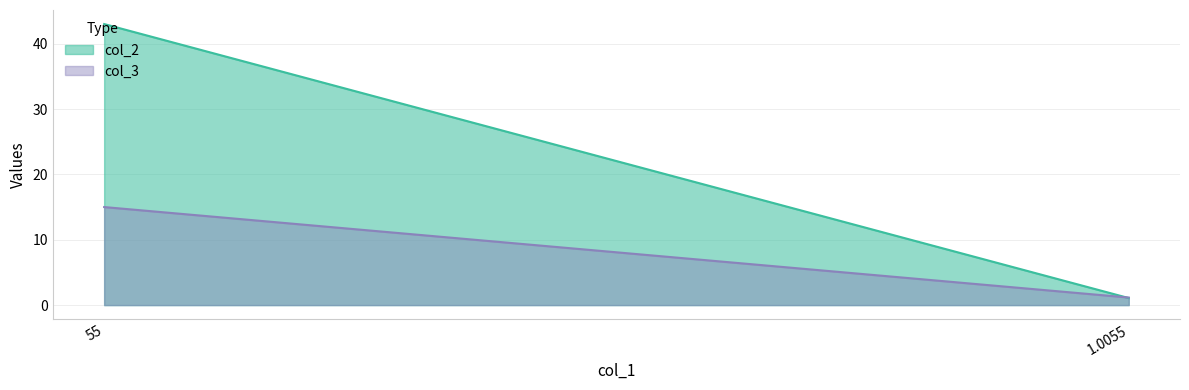

Does the chart have visible grid lines?

Yes